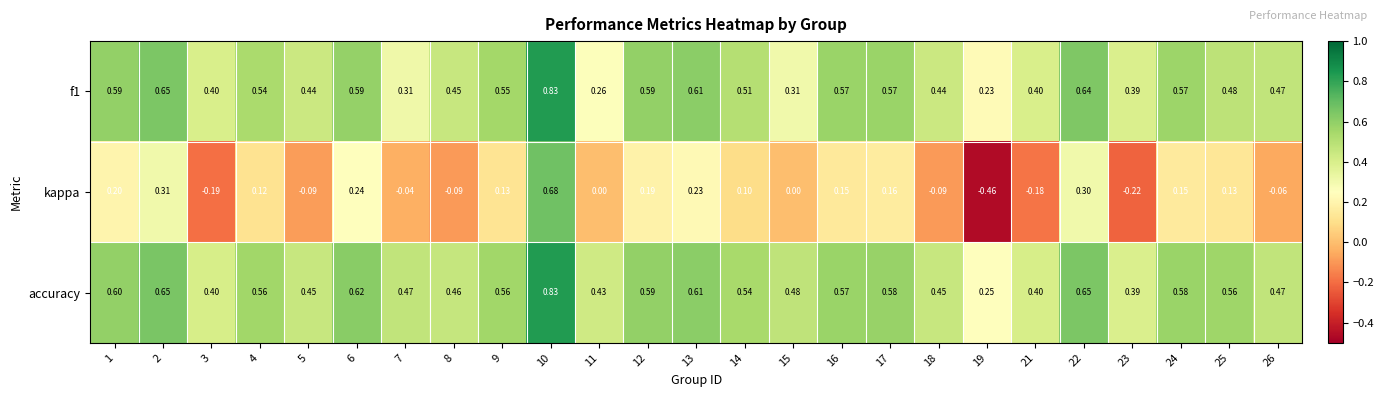

How many data points does each series have?

25